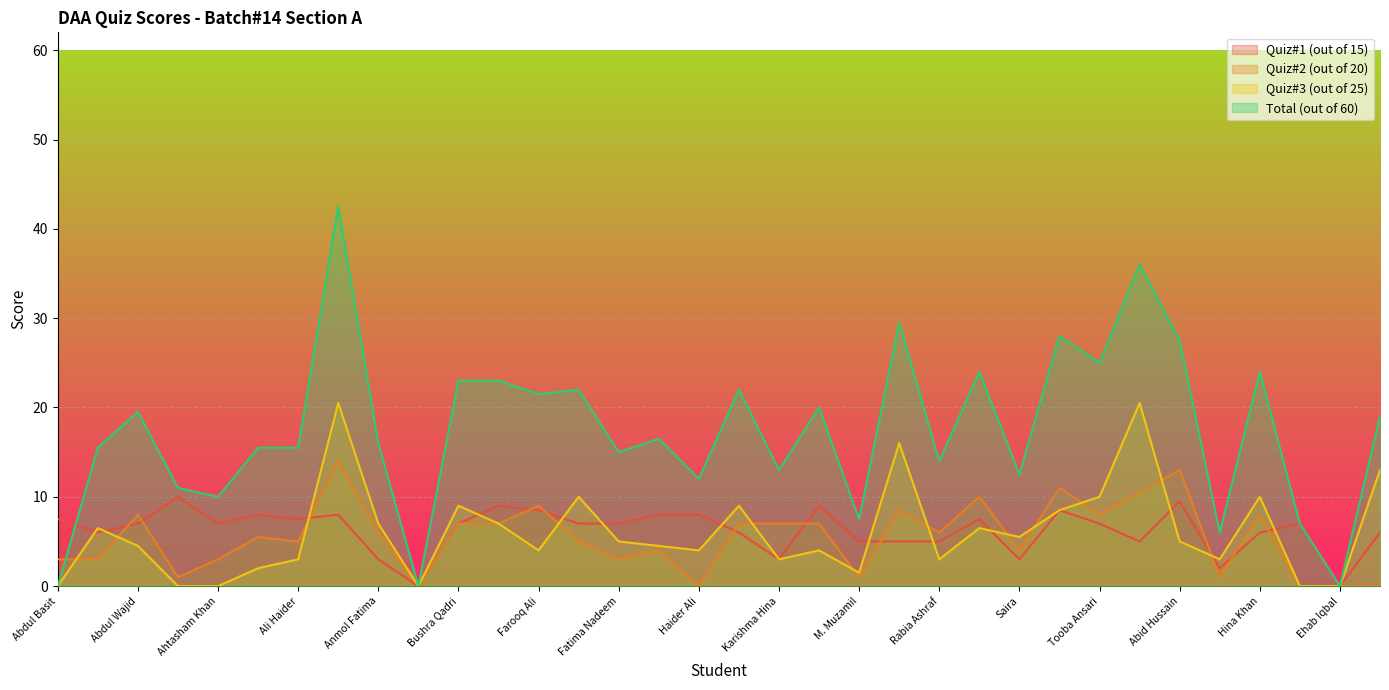

What is the value of the Quiz#1 (out of 15) point at the 18th from the left?

6.0